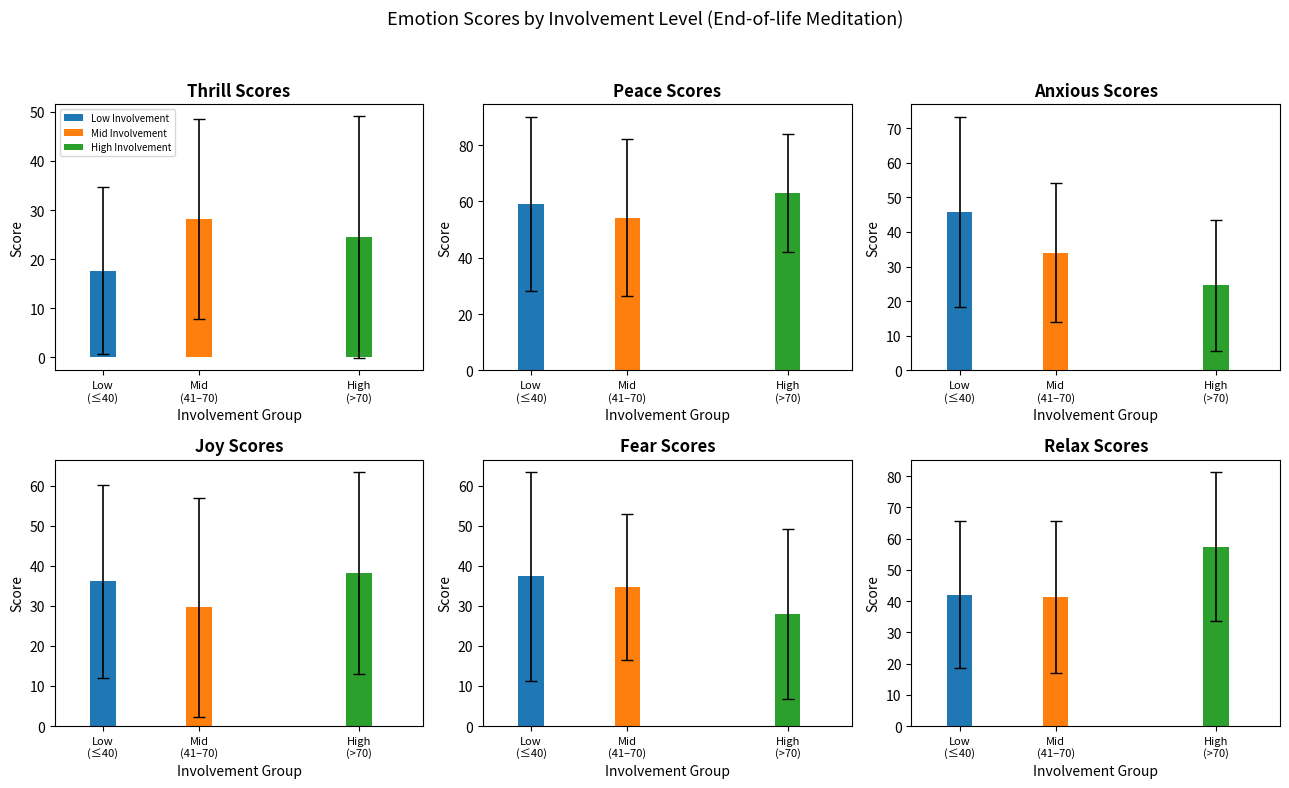

What is the approximate value of End-of-life (no MDD) at Joy?

37.8